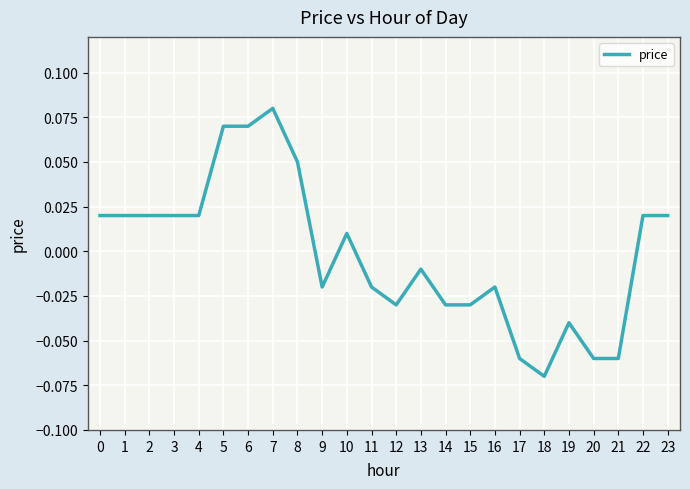

At which category does the chart reach its peak across all series?

7